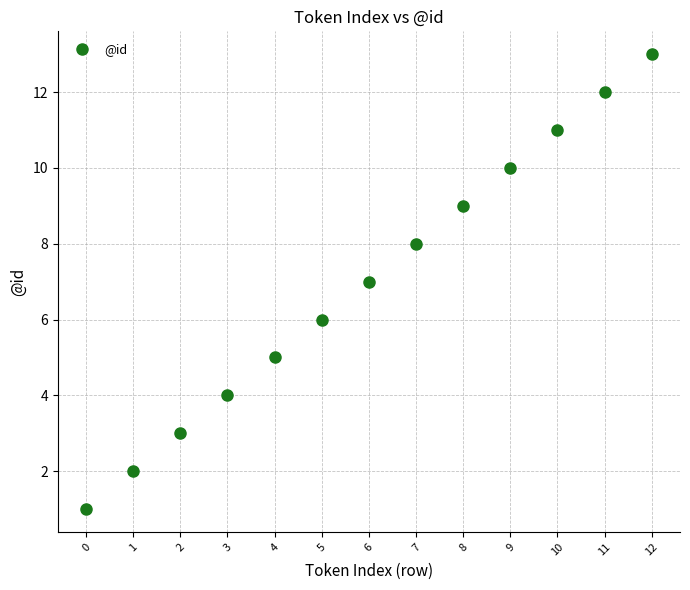

What is the range of Y values (max minus min)?

12